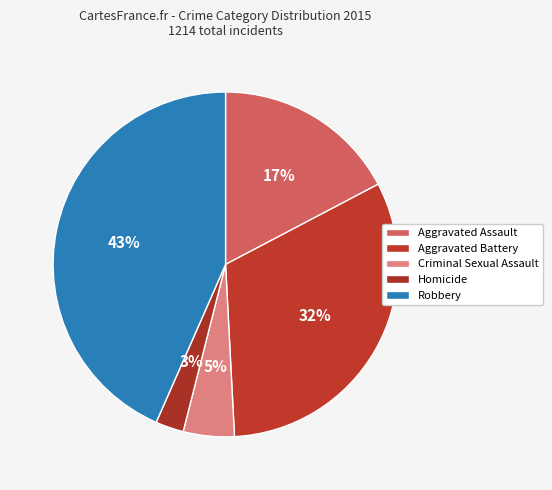

Do Robbery and Aggravated Assault together represent more than half of the pie?

Yes